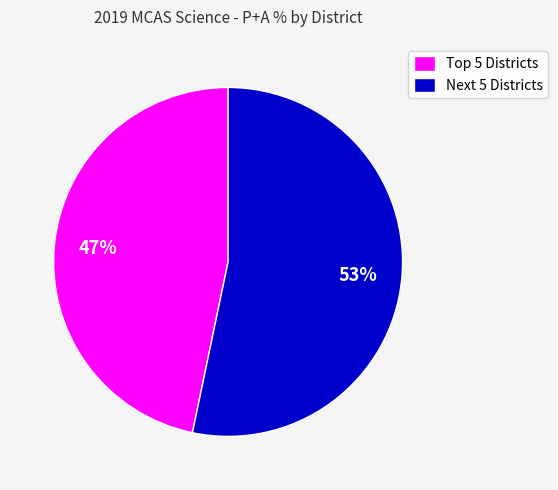

Which slice represents more than half of the pie?

Next 5 Districts